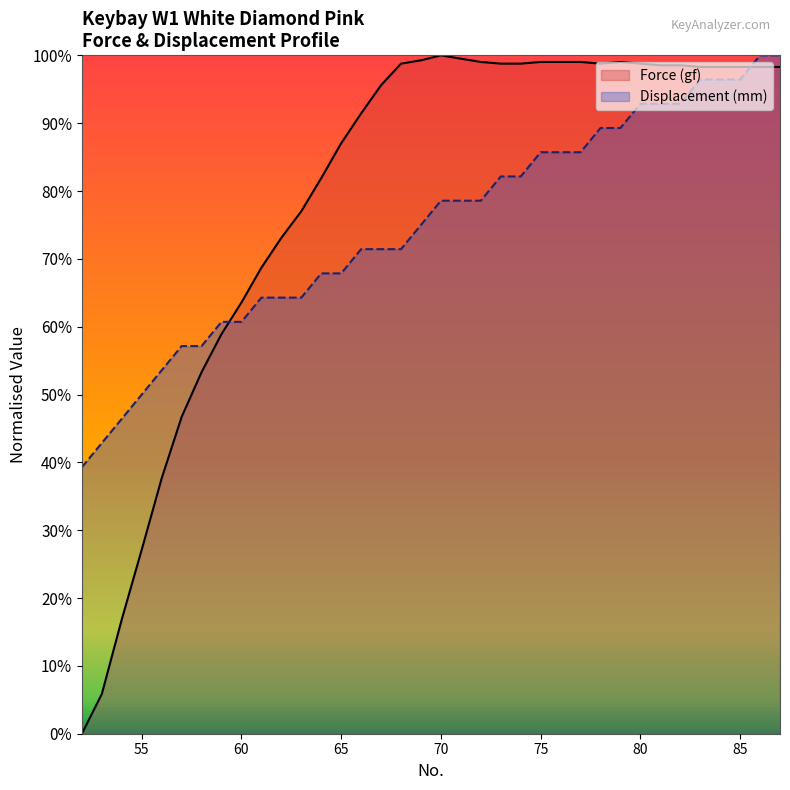

List the series in order of their peak value, highest first.

Force (gf), Displacement (mm)